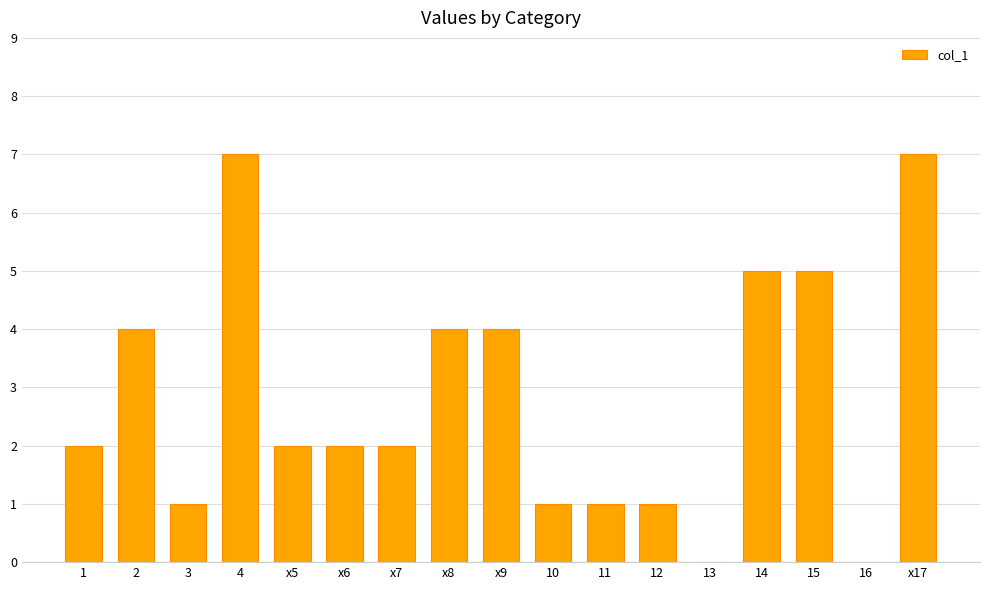

What is the difference between the values at 15 and x5?

3